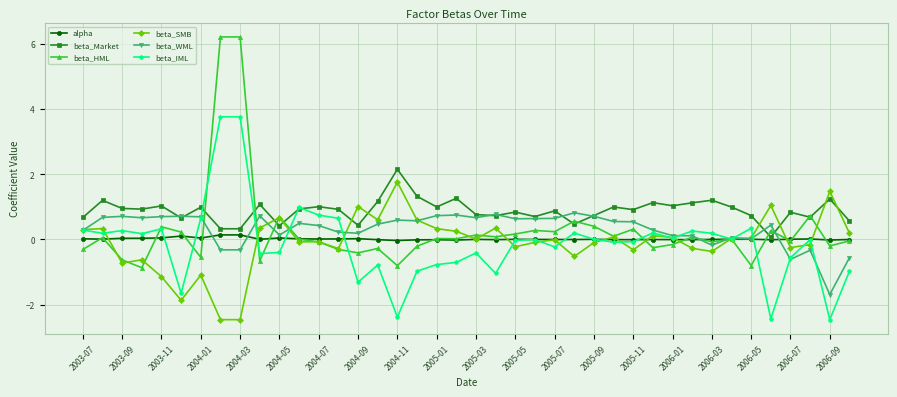

List the series in order of their peak value, lowest first.

alpha, beta_WML, beta_SMB, beta_Market, beta_IML, beta_HML